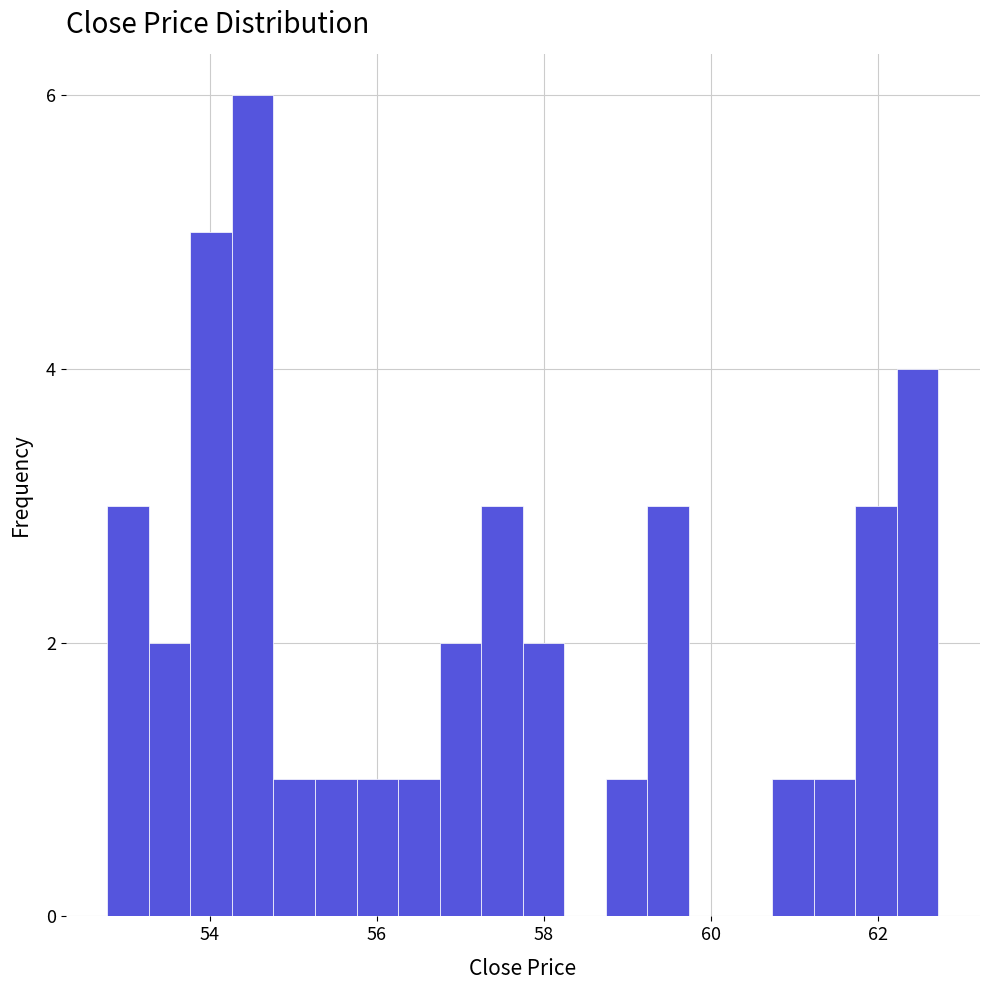

Around what value on the x-axis is the tallest bar? Give the approximate position of its centre, as read against the axis.

54.6